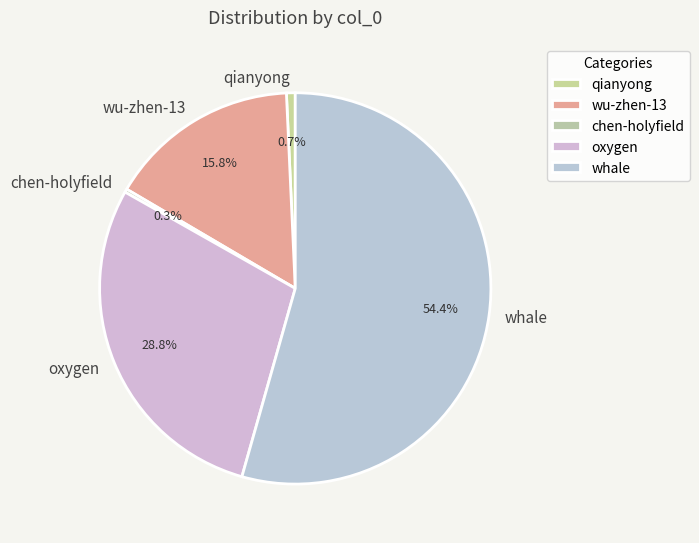

What is the largest slice in the pie chart?

whale